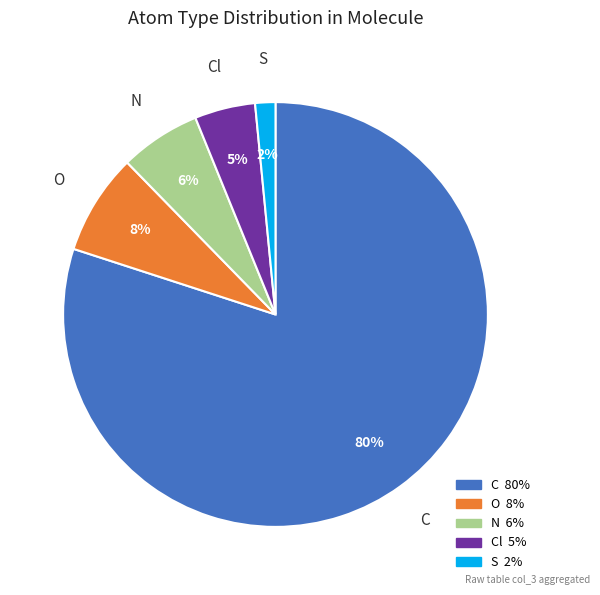

Is there any slice that represents more than half of the pie?

Yes